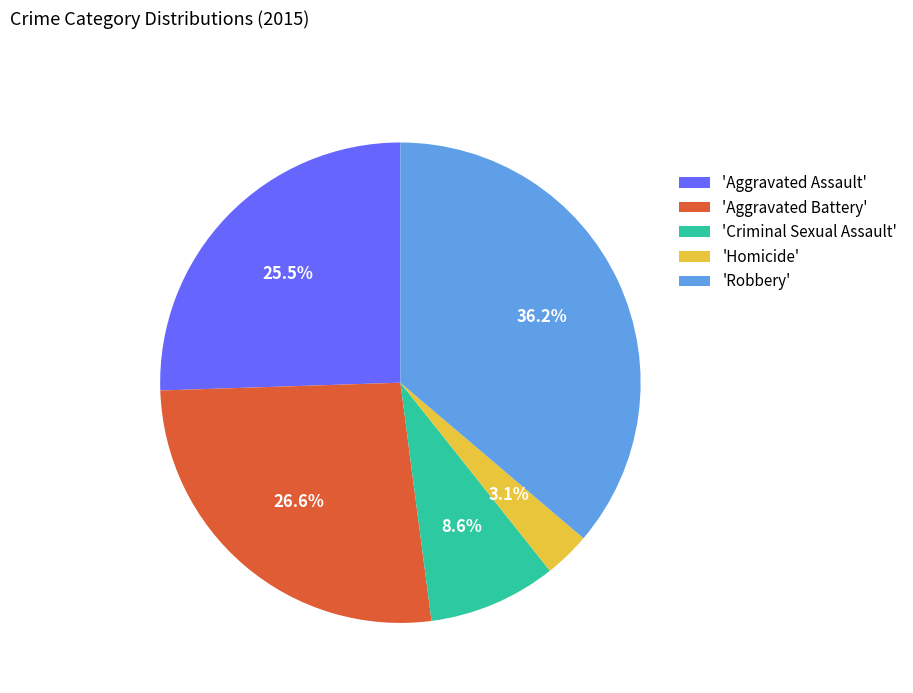

Between 'Homicide' and 'Robbery', which is larger?

'Robbery'